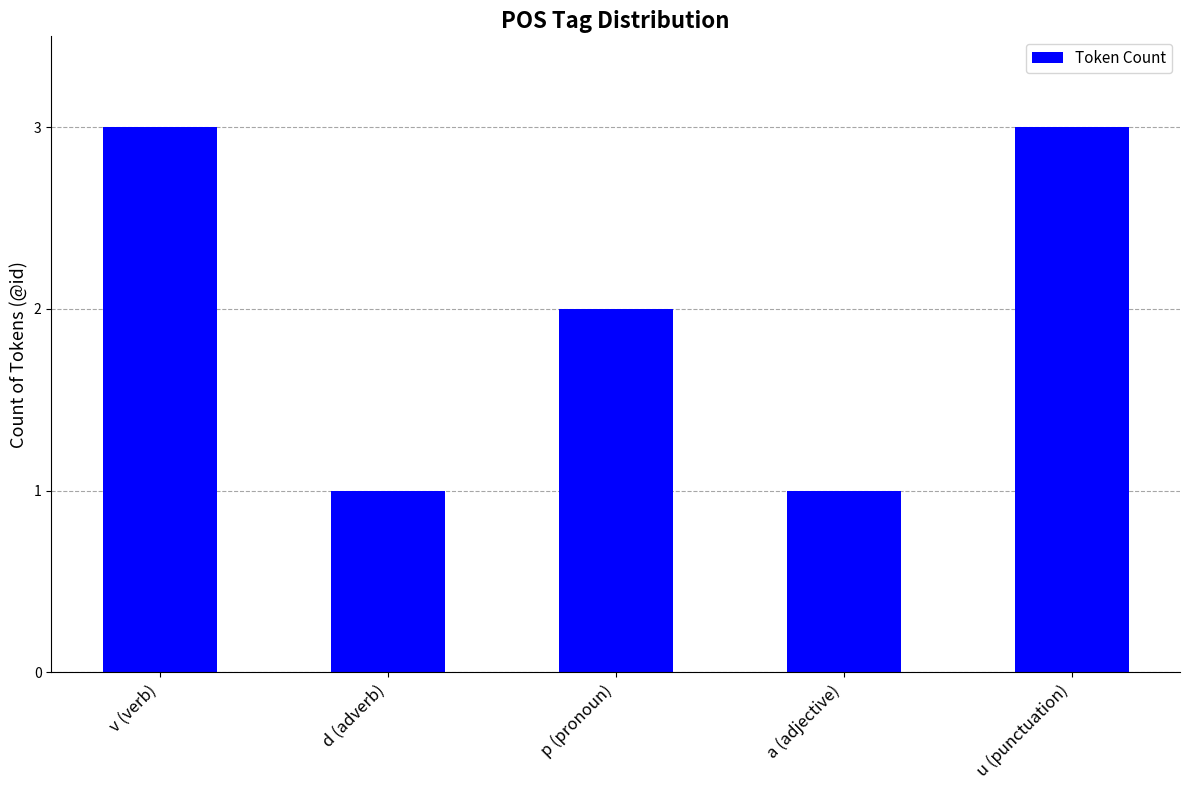

What is the value of the 3rd bar from the left?

2